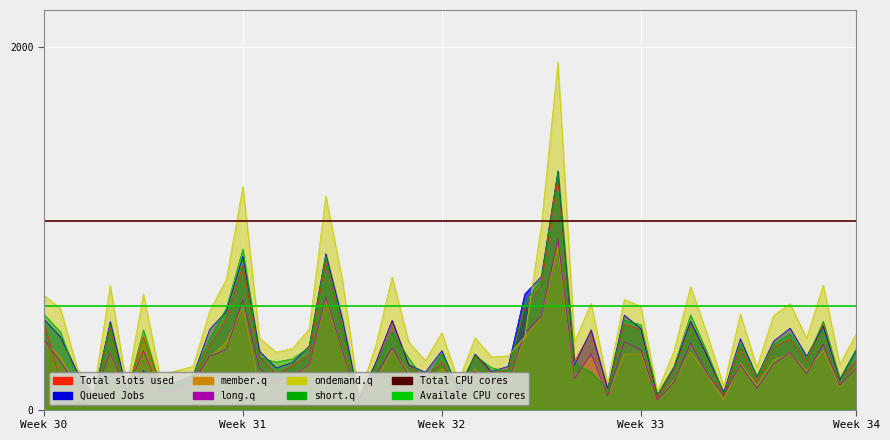

What is the sum of the Total CPU cores values at Week 31 and Week 30?

2086